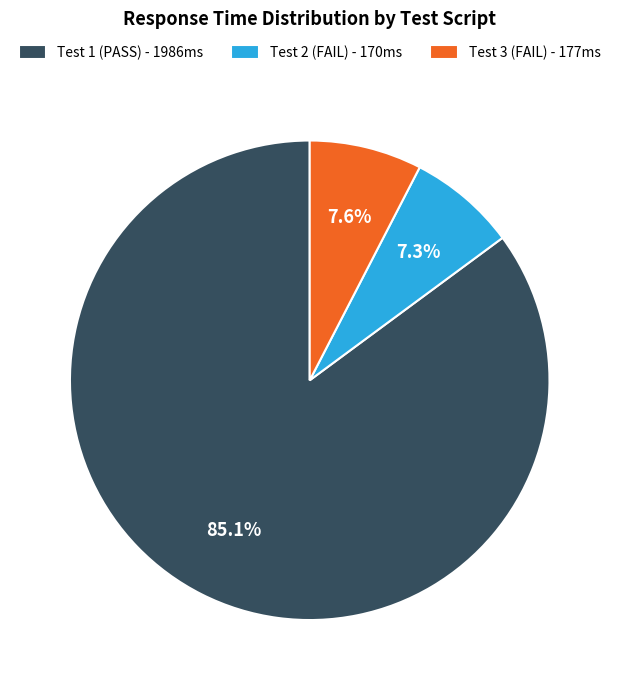

Which has a higher value, Test 3 or Test 1?

Test 1